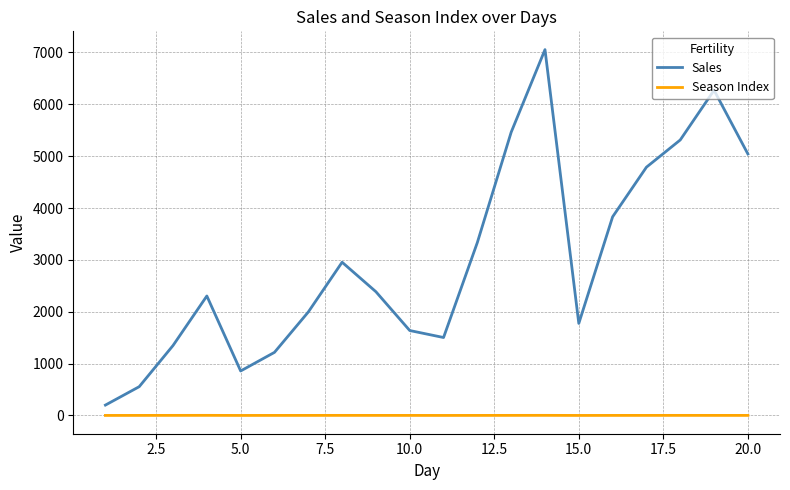

True or false: Season Index and Sales cross at least once.

False